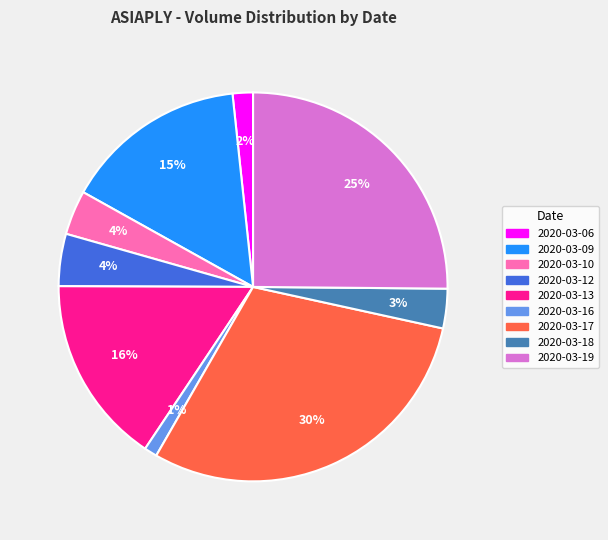

How many slices are in this pie chart?

9